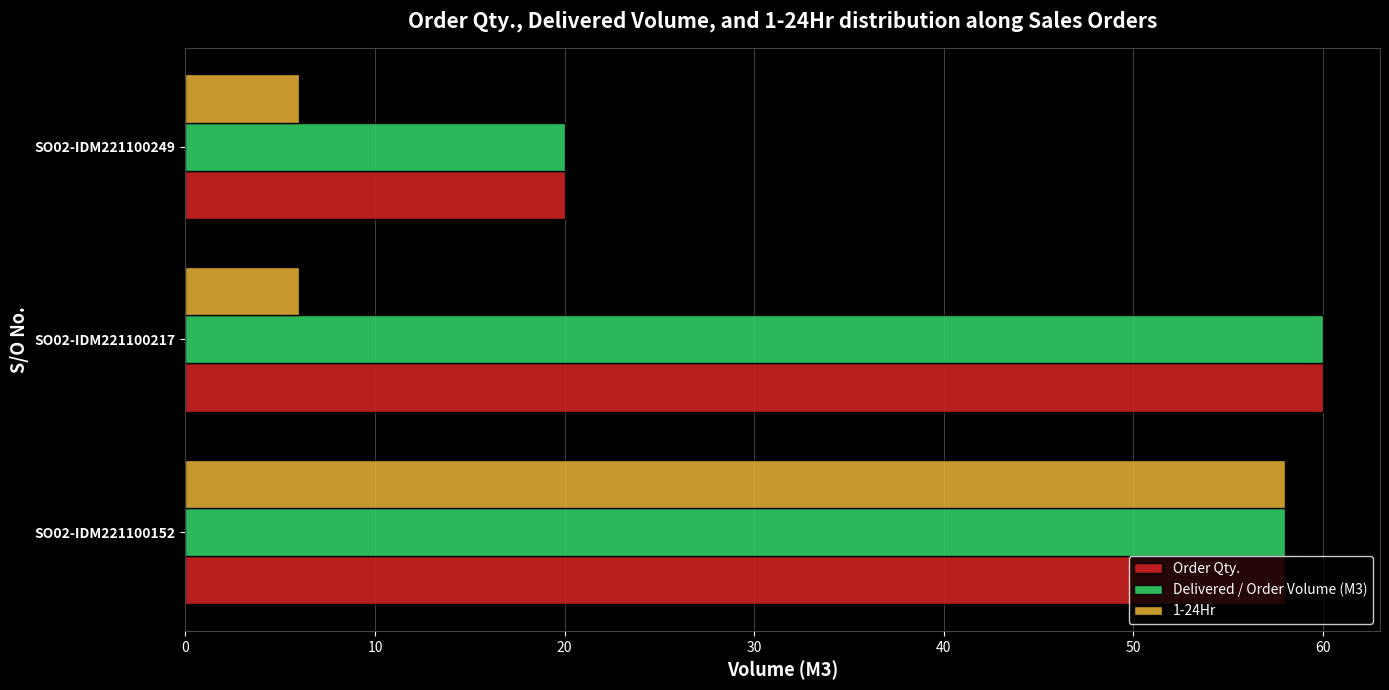

Between SO02-IDM221100152 and SO02-IDM221100217, which series saw the biggest shift?

1-24Hr